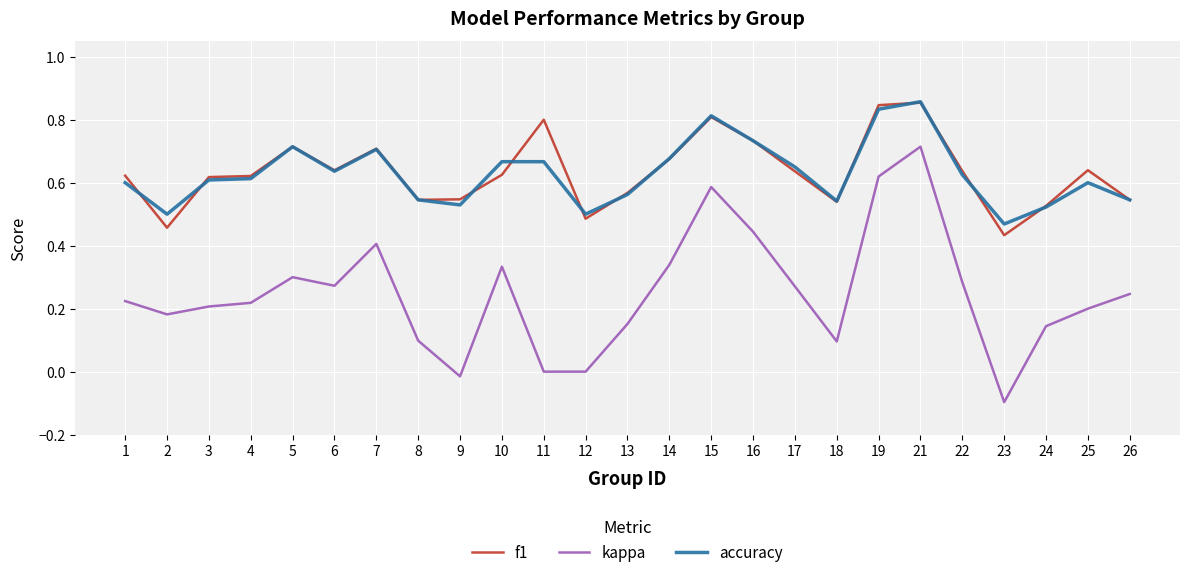

True or false: kappa and f1 cross at least once.

False